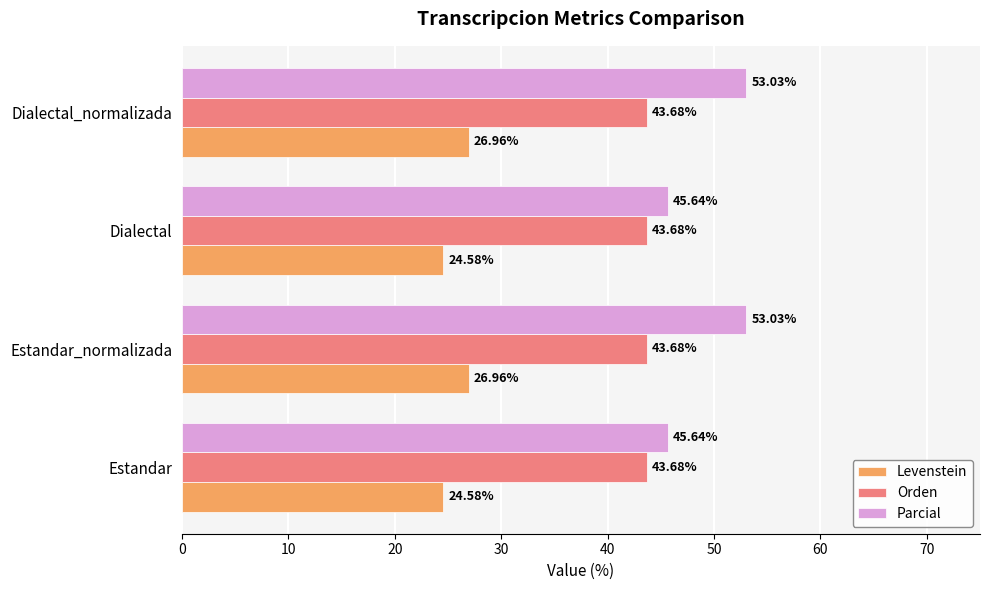

What is the difference between the second highest and second lowest values in the Parcial series?

7.4